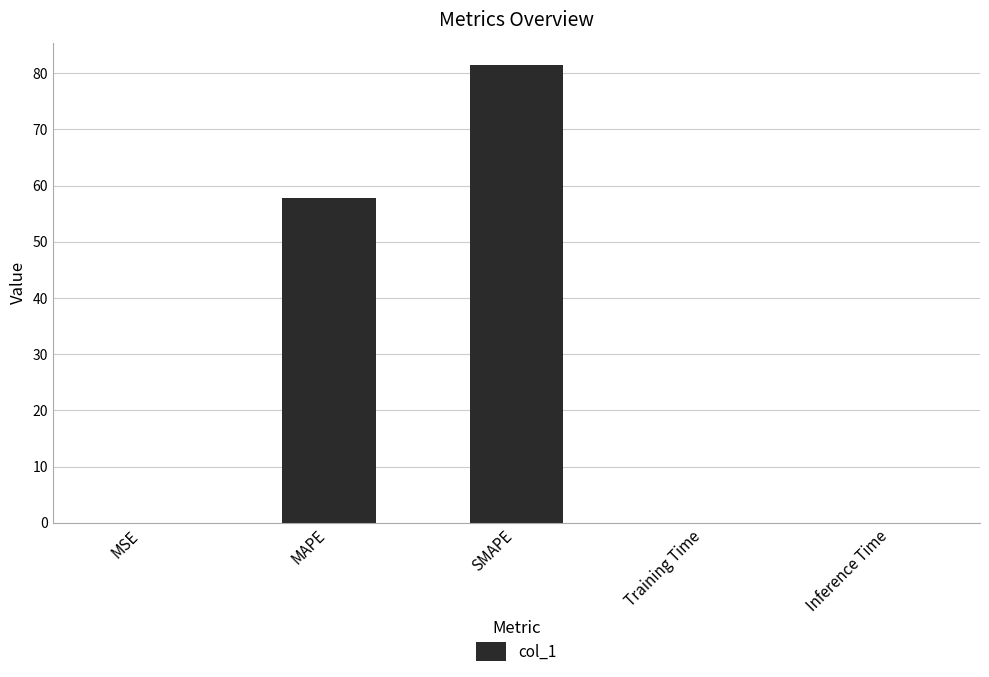

Are the bars horizontal?

No